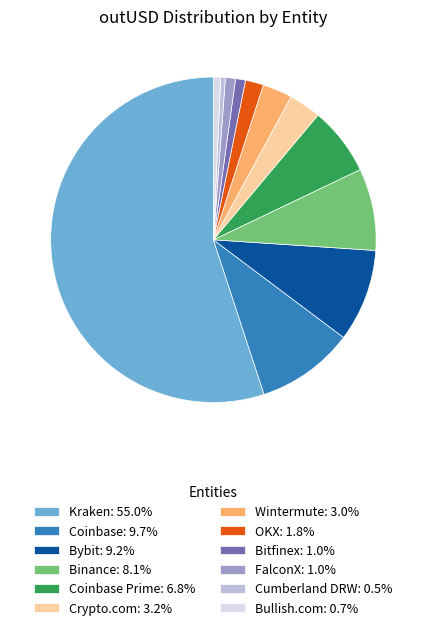

Is Kraken: 55.0% the majority of the pie?

Yes